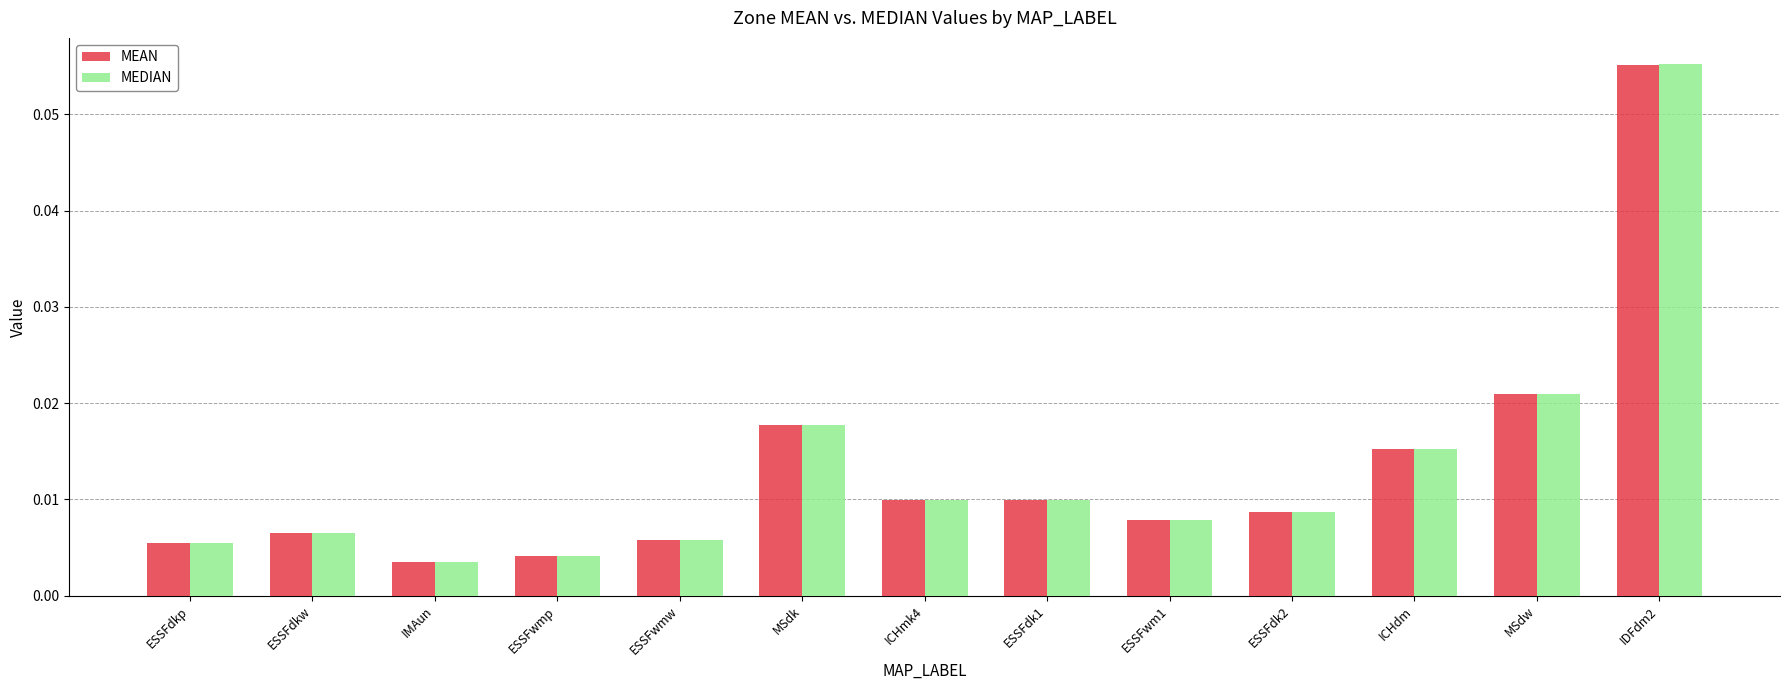

Which category has the highest value across all series?

IDFdm2